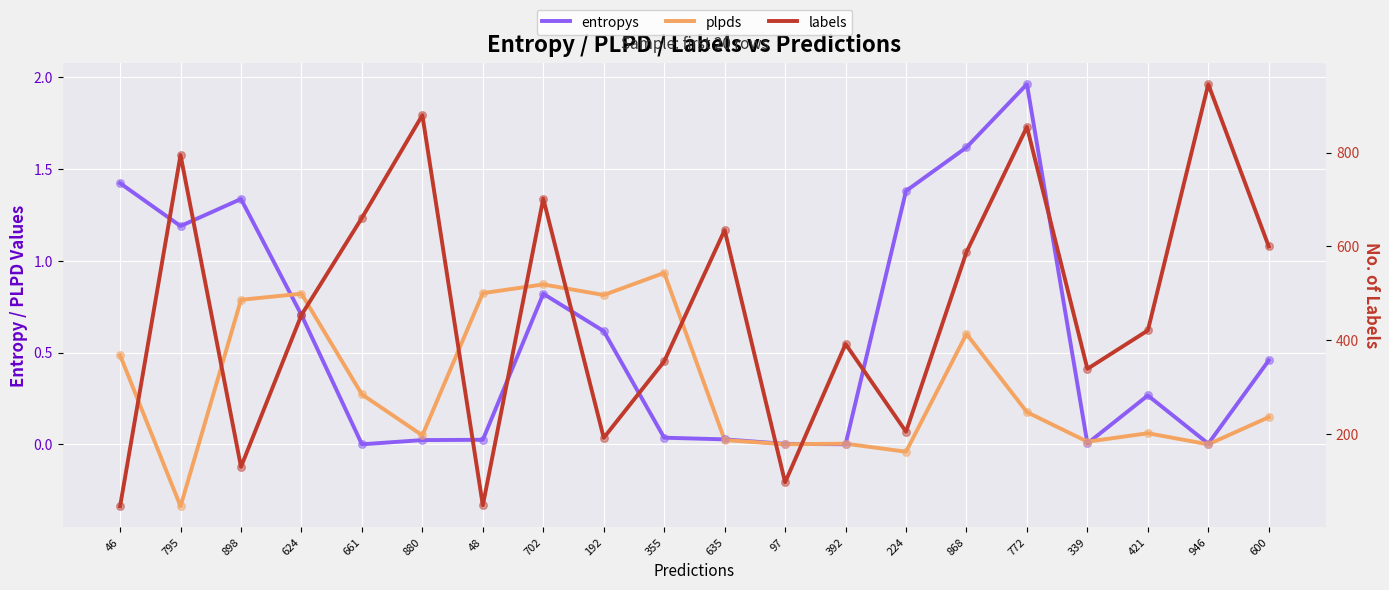

Which series reaches the minimum Y coordinate?

plpds